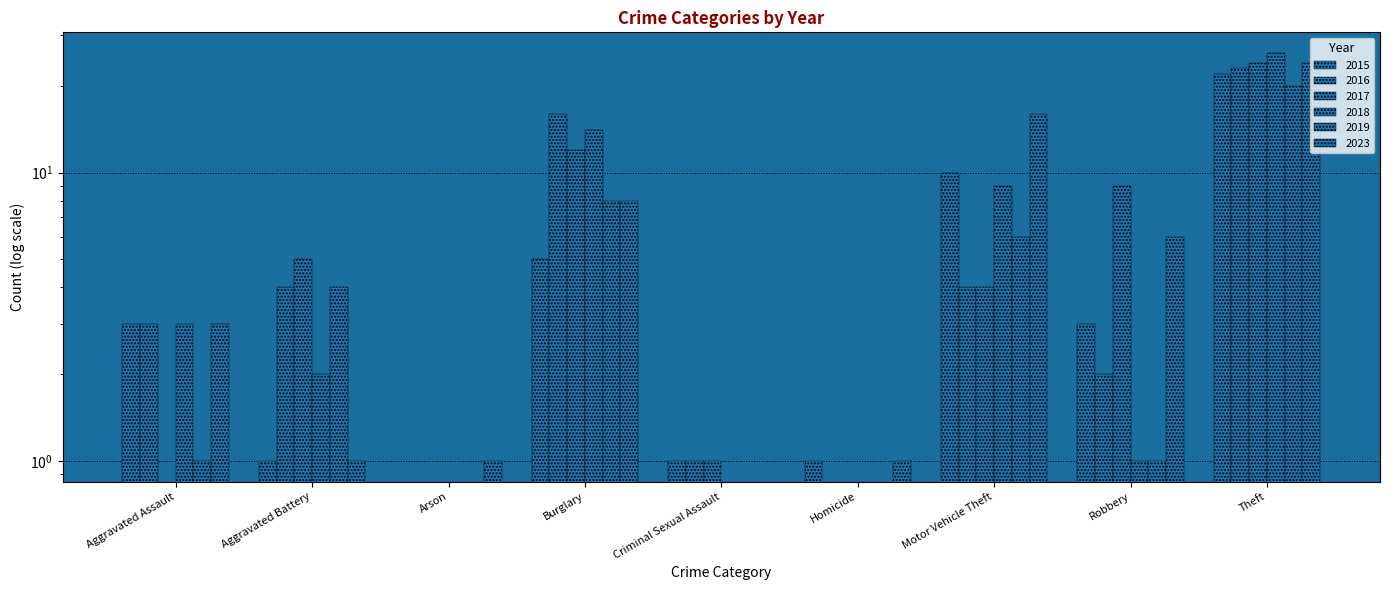

Reading left to right, what are all the values shown in this chart?

2015: Aggravated Assault=3	Aggravated Battery=1	Arson=0	Burglary=5	Criminal Sexual Assault=1	Homicide=1	Motor Vehicle Theft=10	Robbery=3	Theft=22
2016: Aggravated Assault=3	Aggravated Battery=4	Arson=0	Burglary=16	Criminal Sexual Assault=1	Homicide=0	Motor Vehicle Theft=4	Robbery=2	Theft=23
2017: Aggravated Assault=0	Aggravated Battery=5	Arson=0	Burglary=12	Criminal Sexual Assault=1	Homicide=0	Motor Vehicle Theft=4	Robbery=9	Theft=24
2018: Aggravated Assault=3	Aggravated Battery=2	Arson=0	Burglary=14	Criminal Sexual Assault=0	Homicide=0	Motor Vehicle Theft=9	Robbery=1	Theft=26
2019: Aggravated Assault=1	Aggravated Battery=4	Arson=0	Burglary=8	Criminal Sexual Assault=0	Homicide=0	Motor Vehicle Theft=6	Robbery=1	Theft=20
2023: Aggravated Assault=3	Aggravated Battery=1	Arson=1	Burglary=8	Criminal Sexual Assault=0	Homicide=1	Motor Vehicle Theft=16	Robbery=6	Theft=24